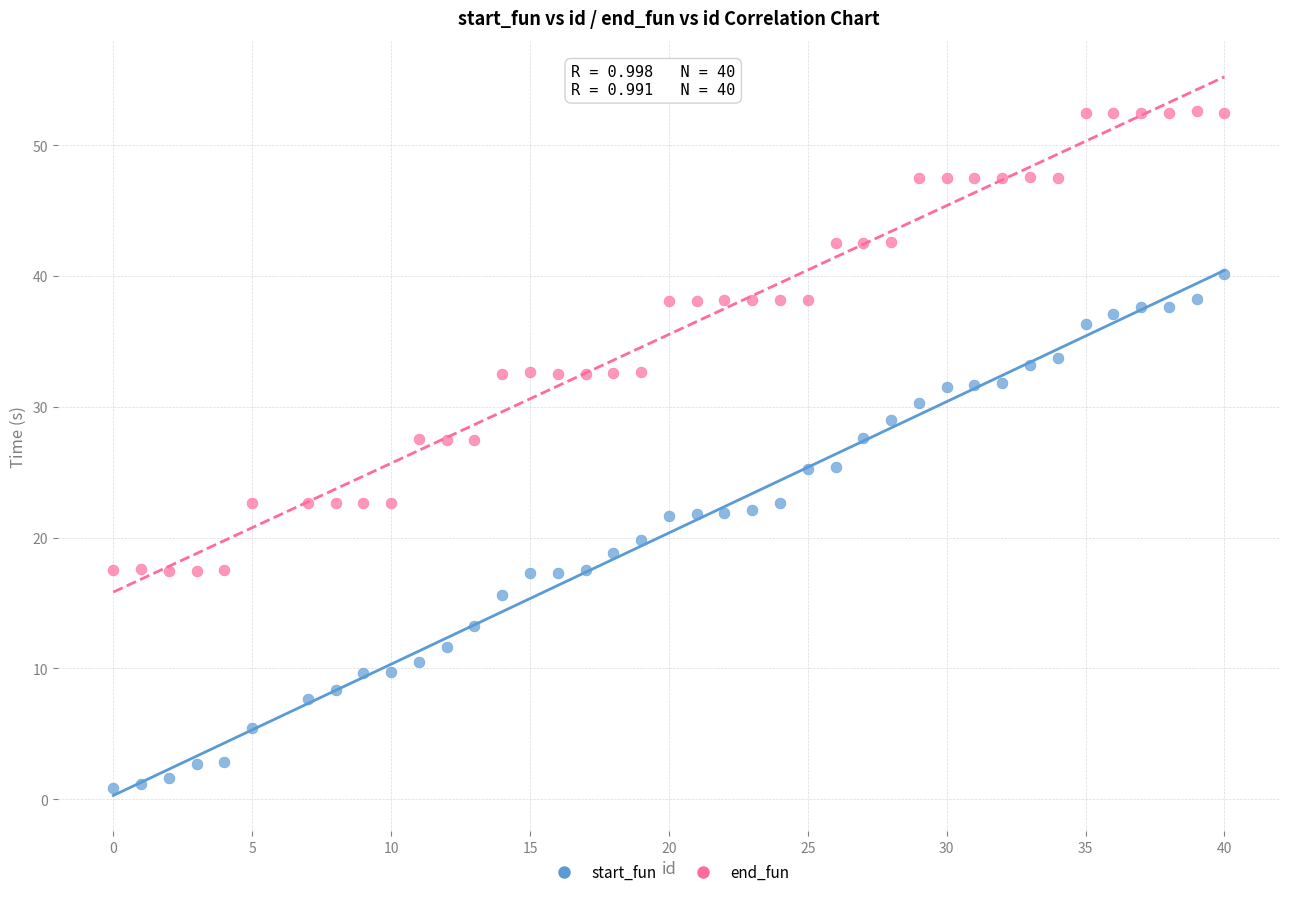

Which series reaches the minimum Y coordinate?

start_fun